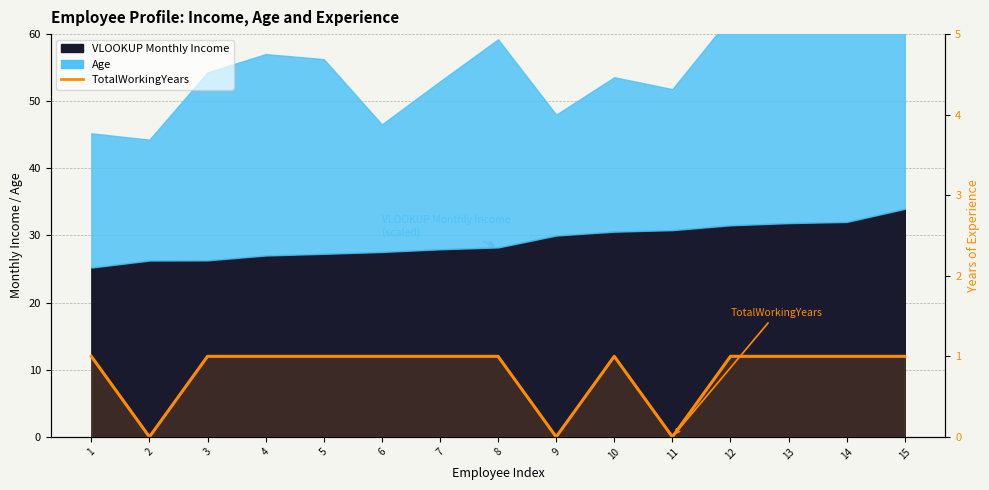

At which label is the value closest to 0?

2